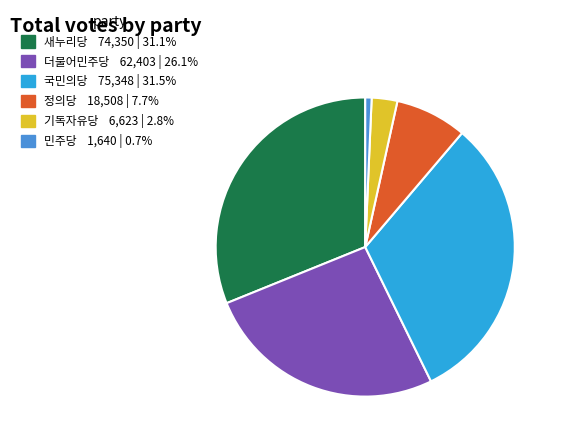

Do 새누리당 and 더불어민주당 together represent more than half of the pie?

Yes